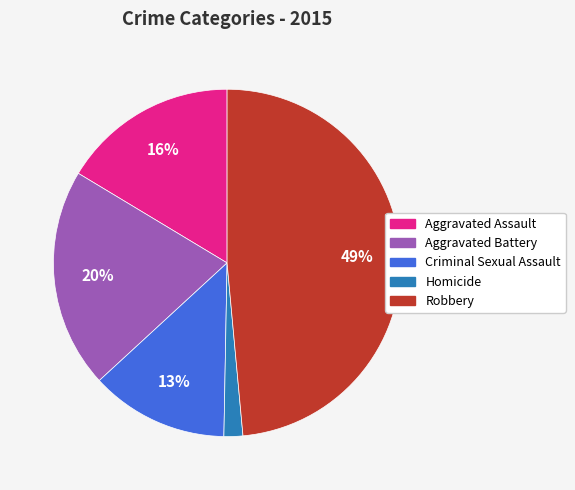

Rank the categories by value from lowest to highest.

Homicide, Criminal Sexual Assault, Aggravated Assault, Aggravated Battery, Robbery